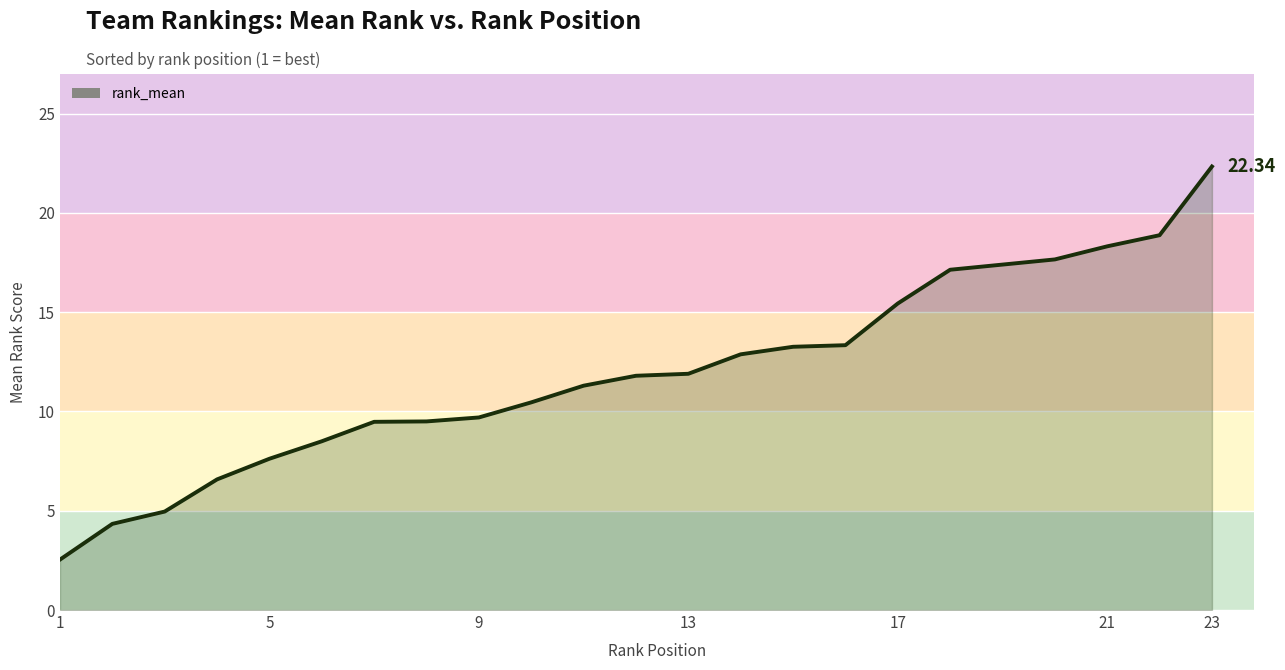

What is the difference between the maximum and minimum values?

19.8